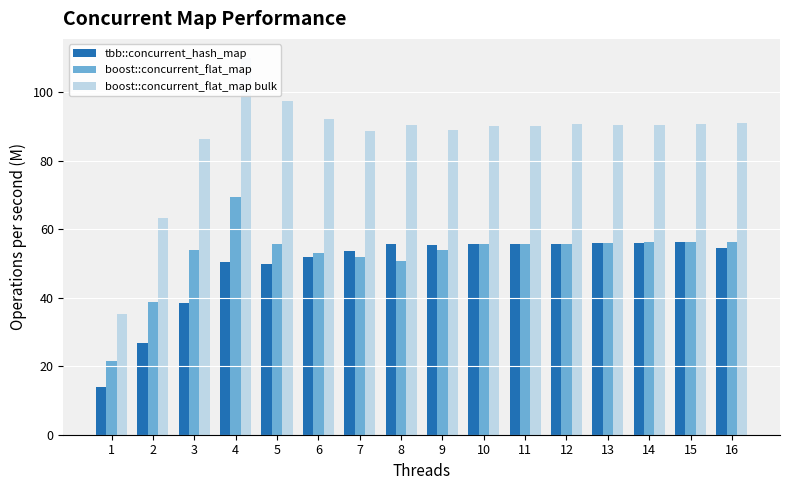

Is it true that boost::concurrent_flat_map equals 50.7 at 8?

True